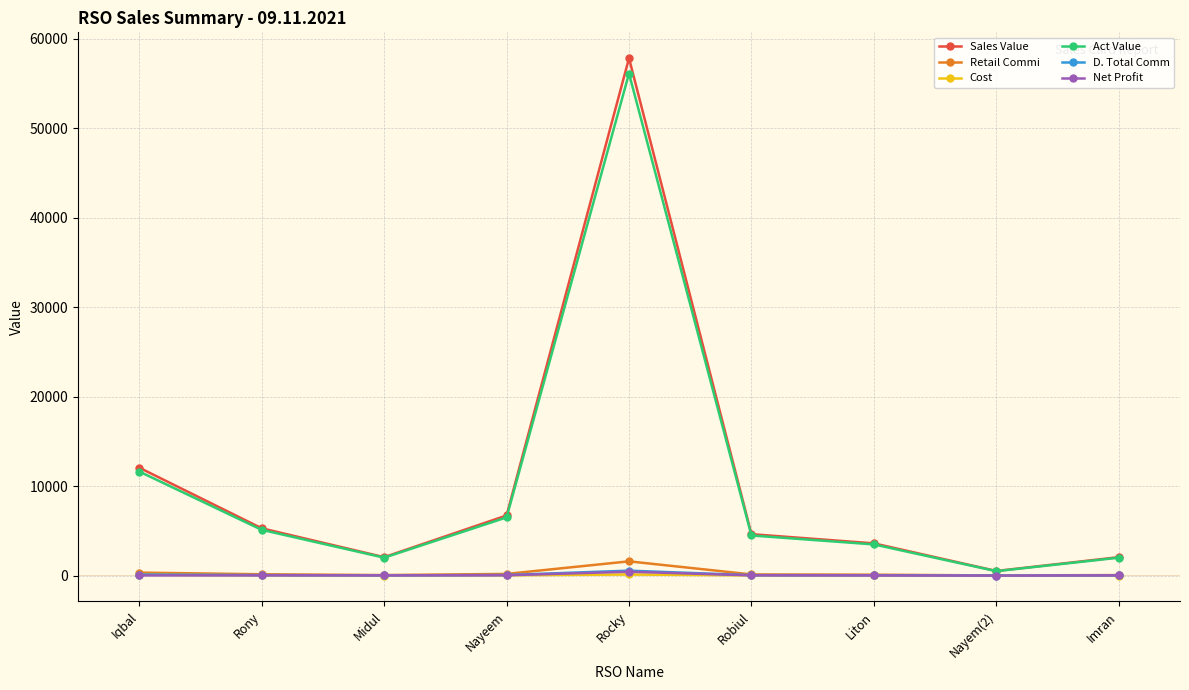

What is the label of the 6th point from the left?

Robiul